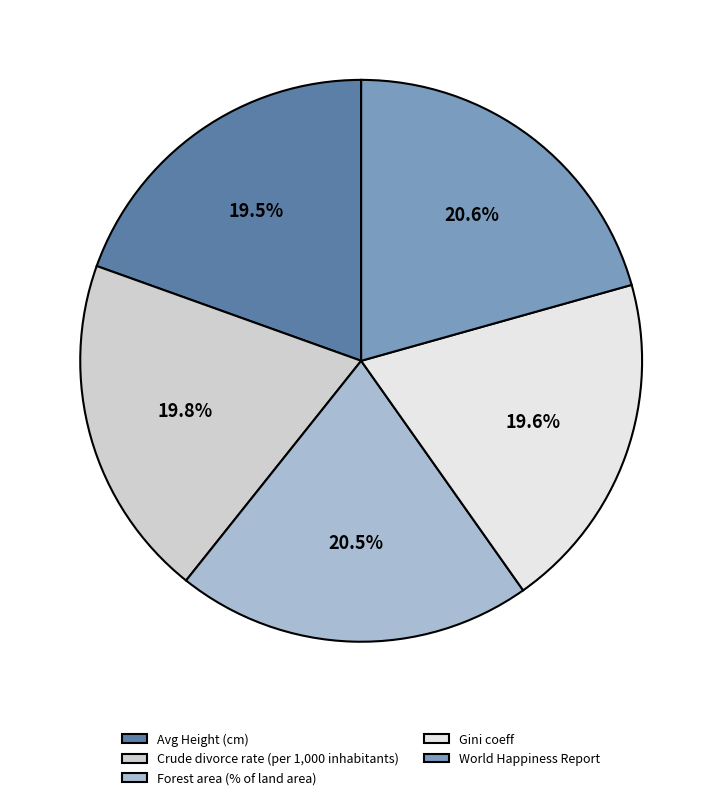

Approximately how many times larger is the value at Gini coeff compared to Avg Height (cm)?

1.0